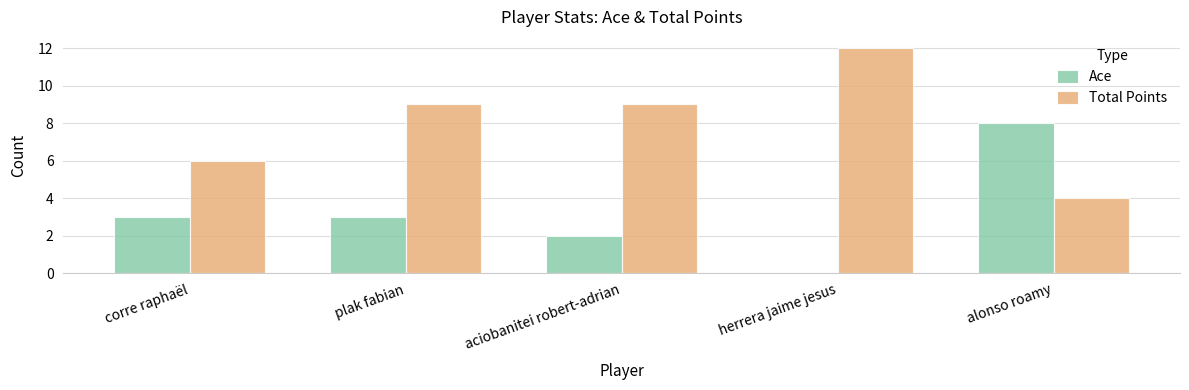

How many series are shown in this chart?

2